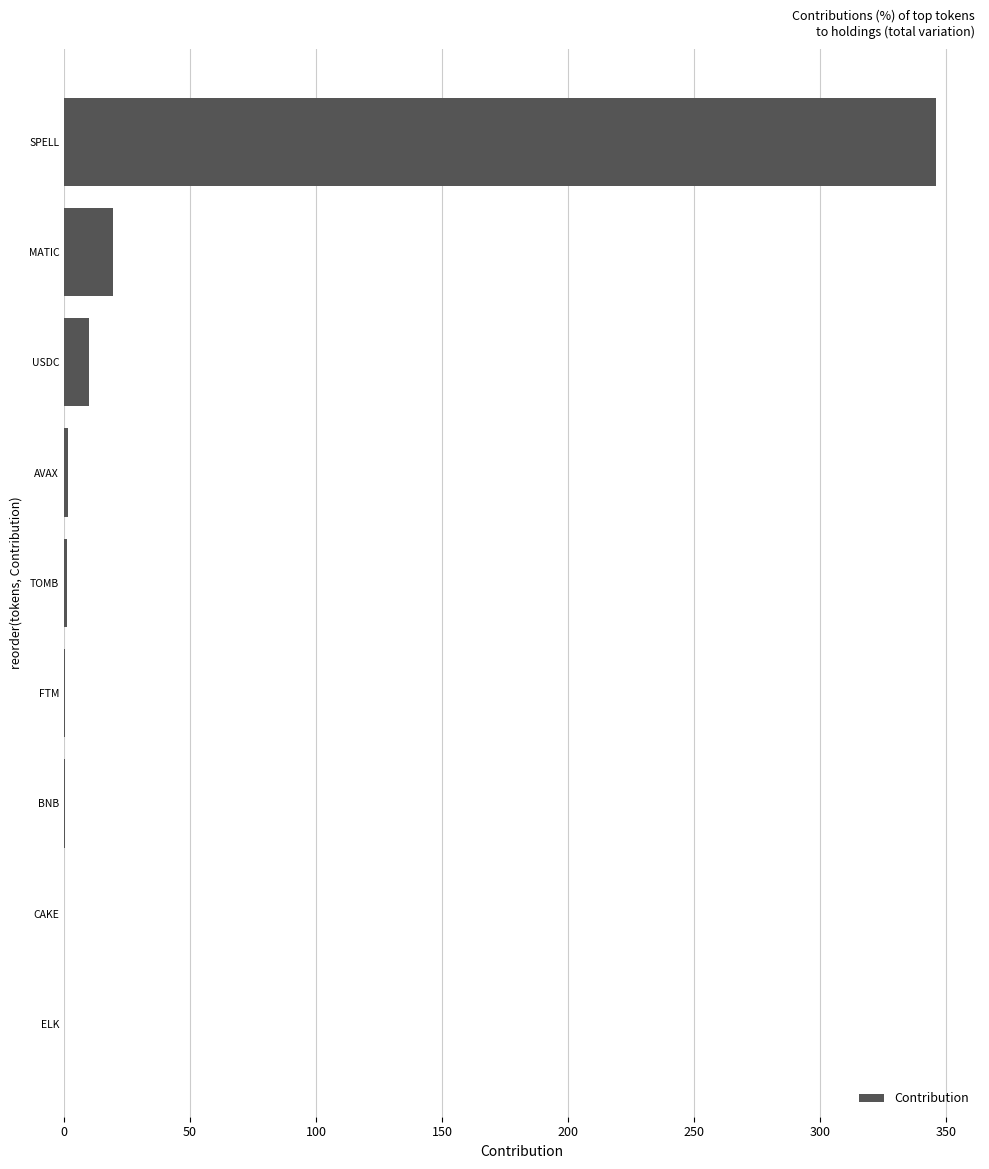

What is the sum of all values?

378.7